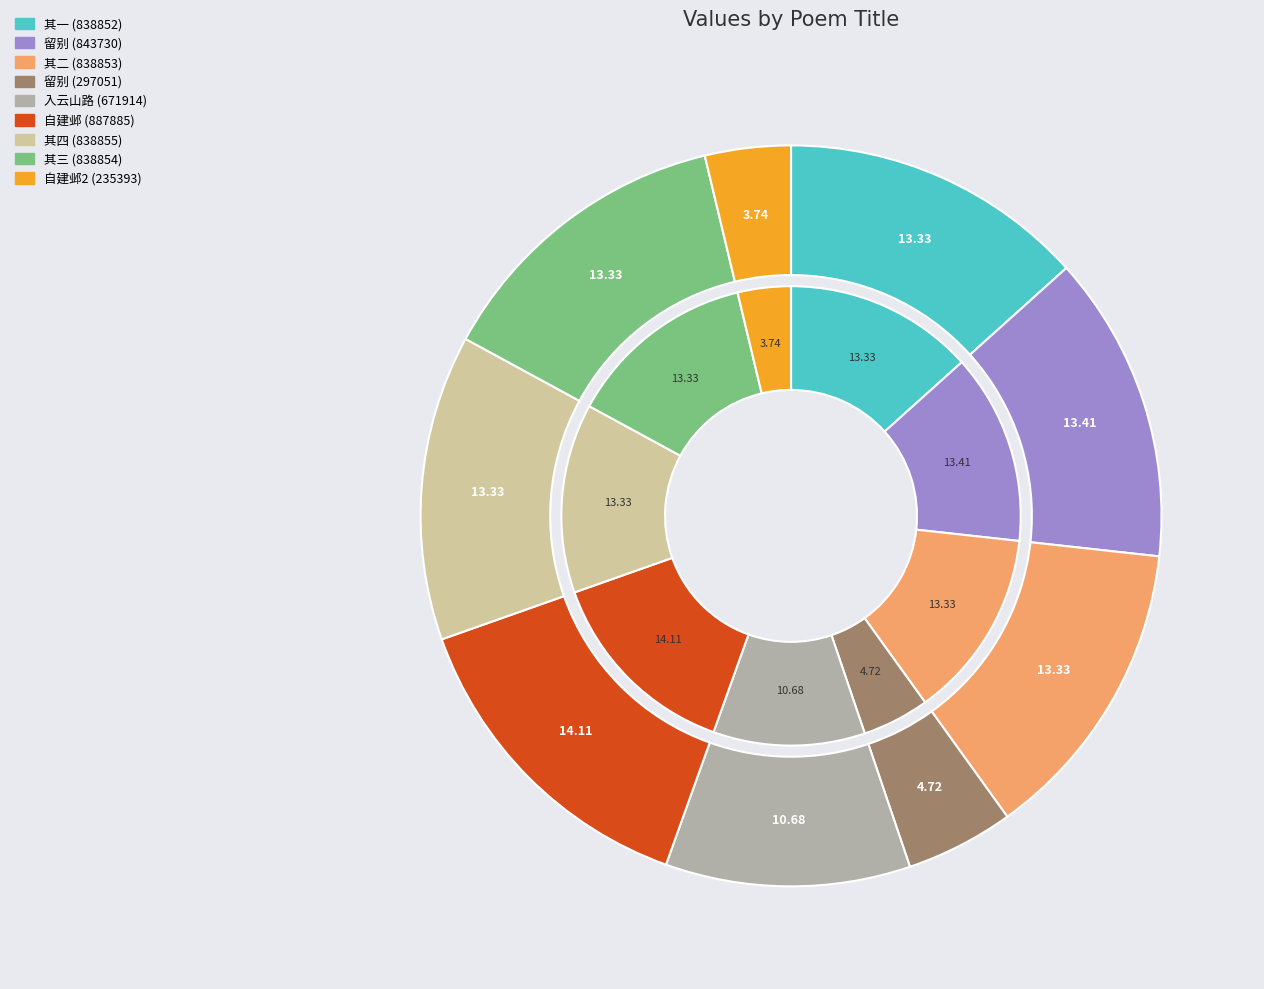

To the nearest percent, what portion does 和福建西路观察使吴芝青留别原韵 represent?

5%